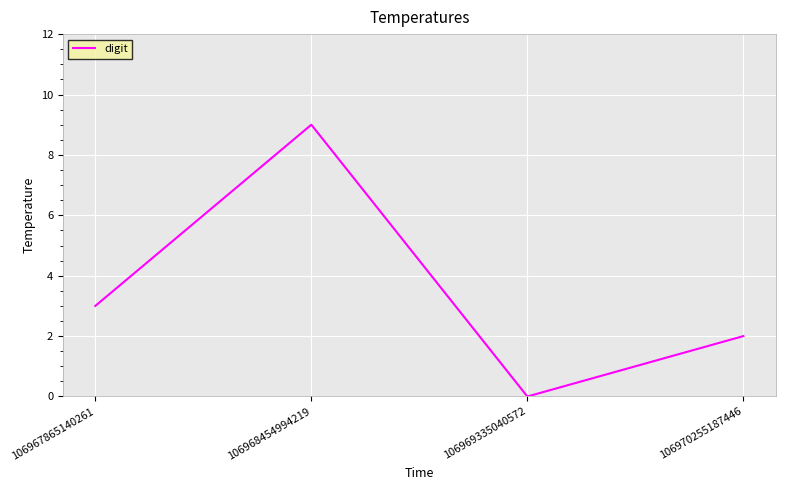

Reading left to right, transcribe all the data shown in this chart.

3	9	0	2